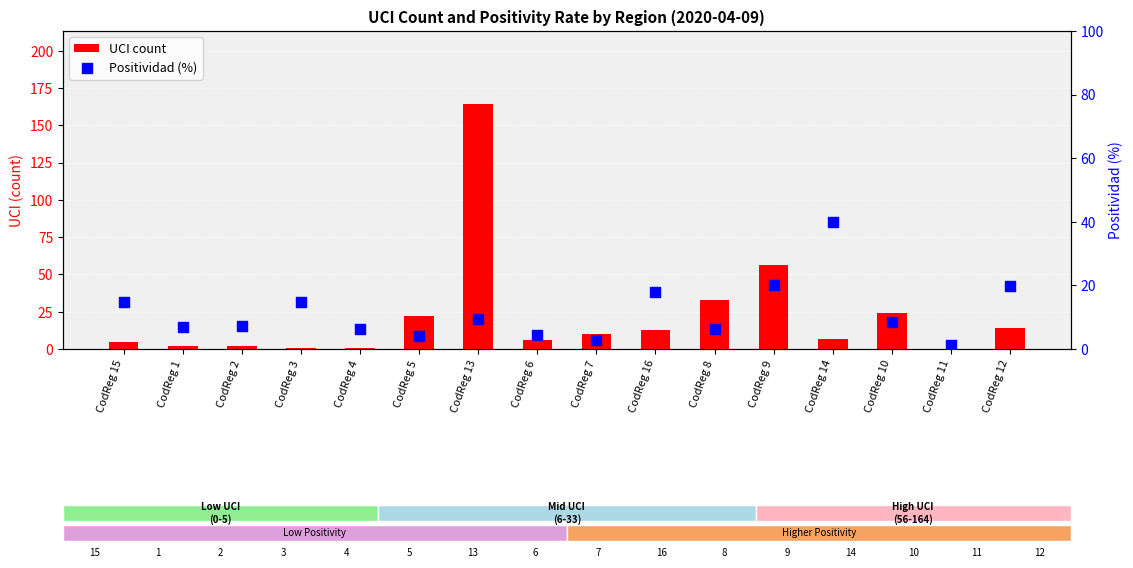

Which series contains the lowest Y value?

UCI count